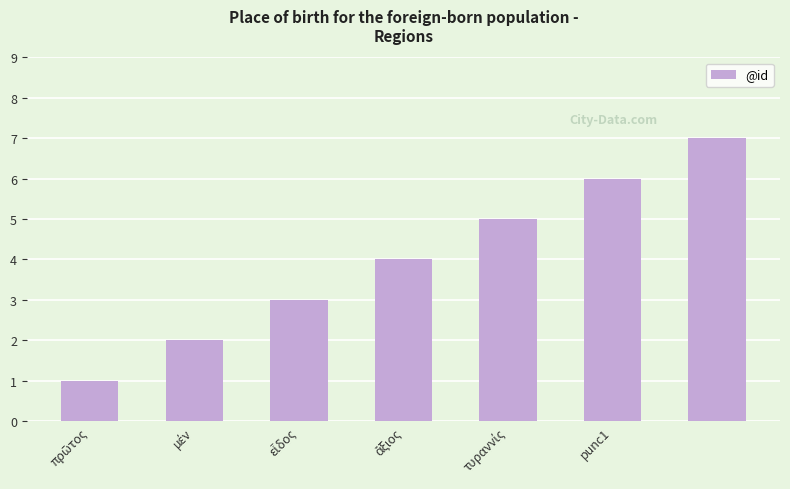

What is the difference between the second highest and minimum values?

5